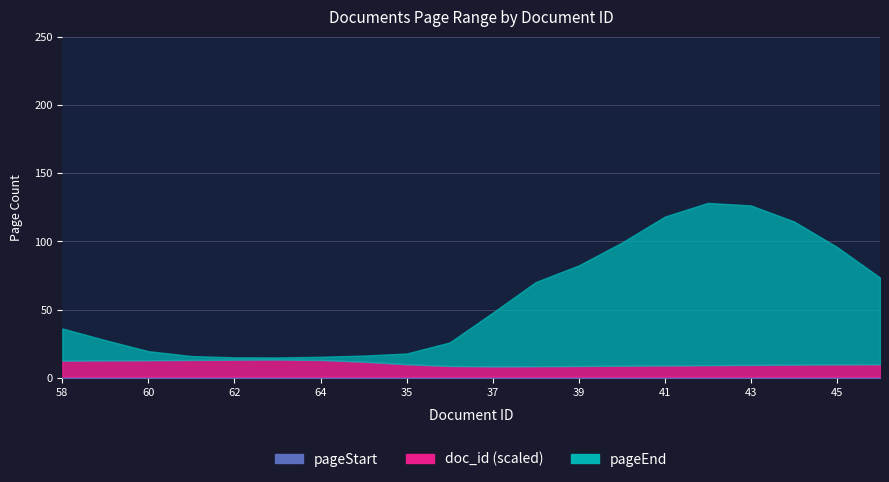

What position from the left is 43?

17